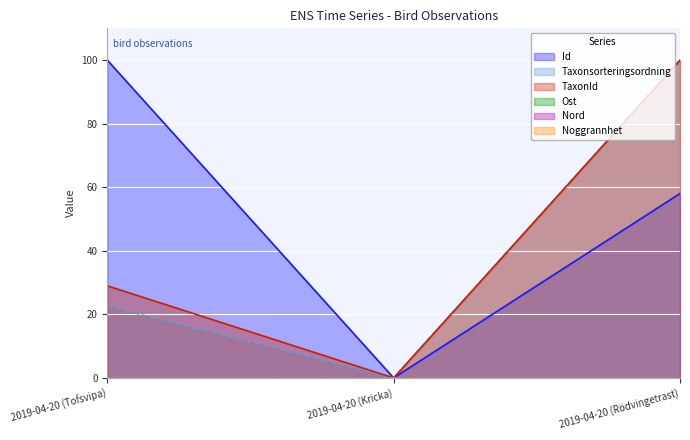

True or false: TaxonId has a value of 64.1 at 2019-04-20 (Rödvingetrast).

False